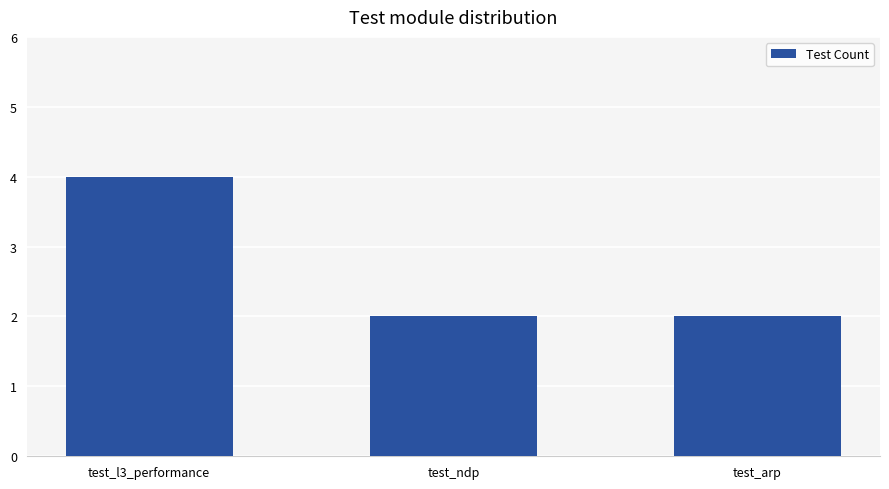

What position from the left is test_arp?

3